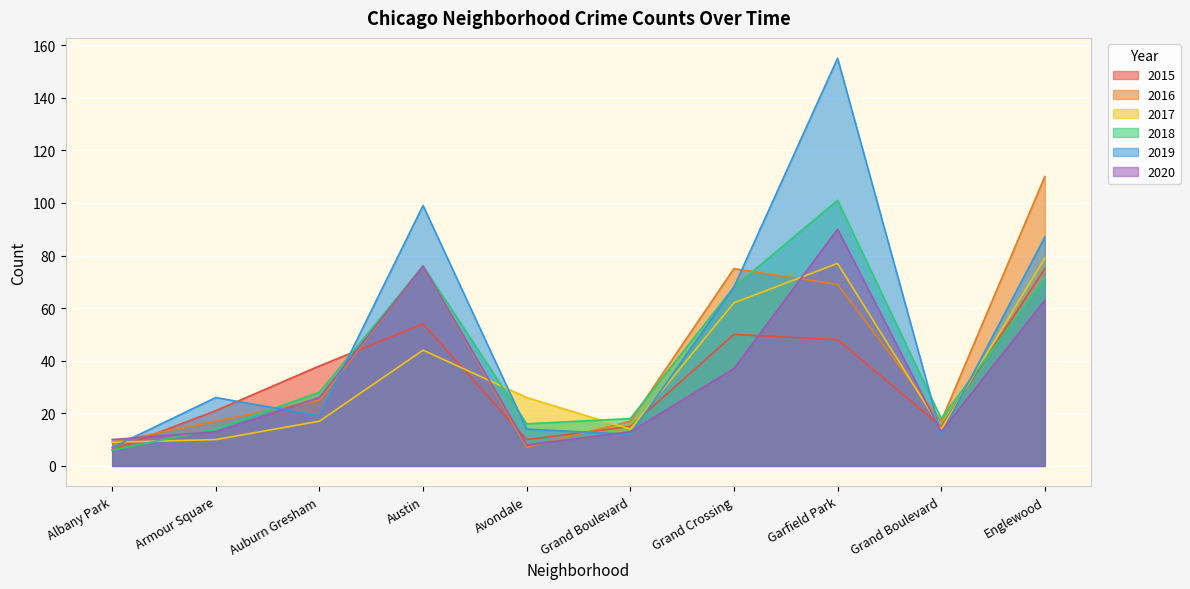

Where do 2015 and 2016 first cross each other?

Albany Park and Armour Square